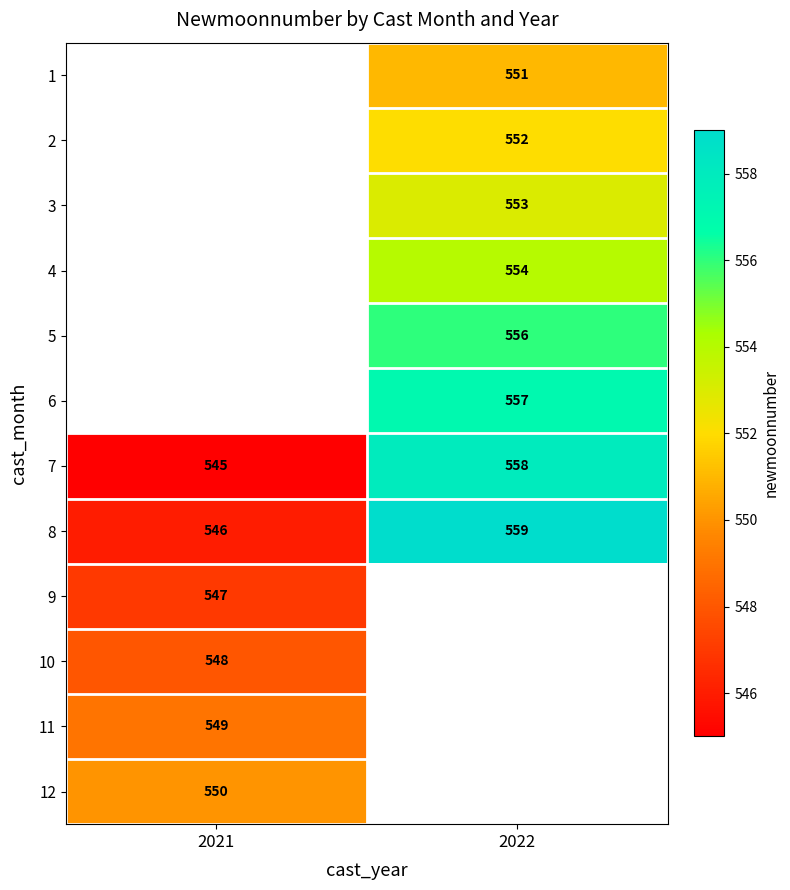

At which label does 8 reach its minimum?

2021